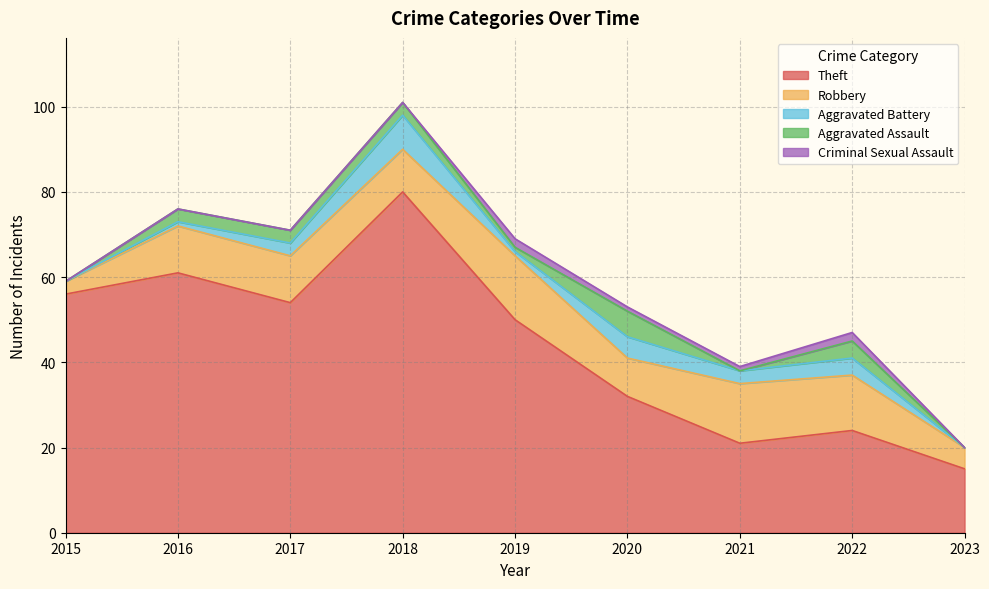

Does the chart display data point markers on the line(s)?

No